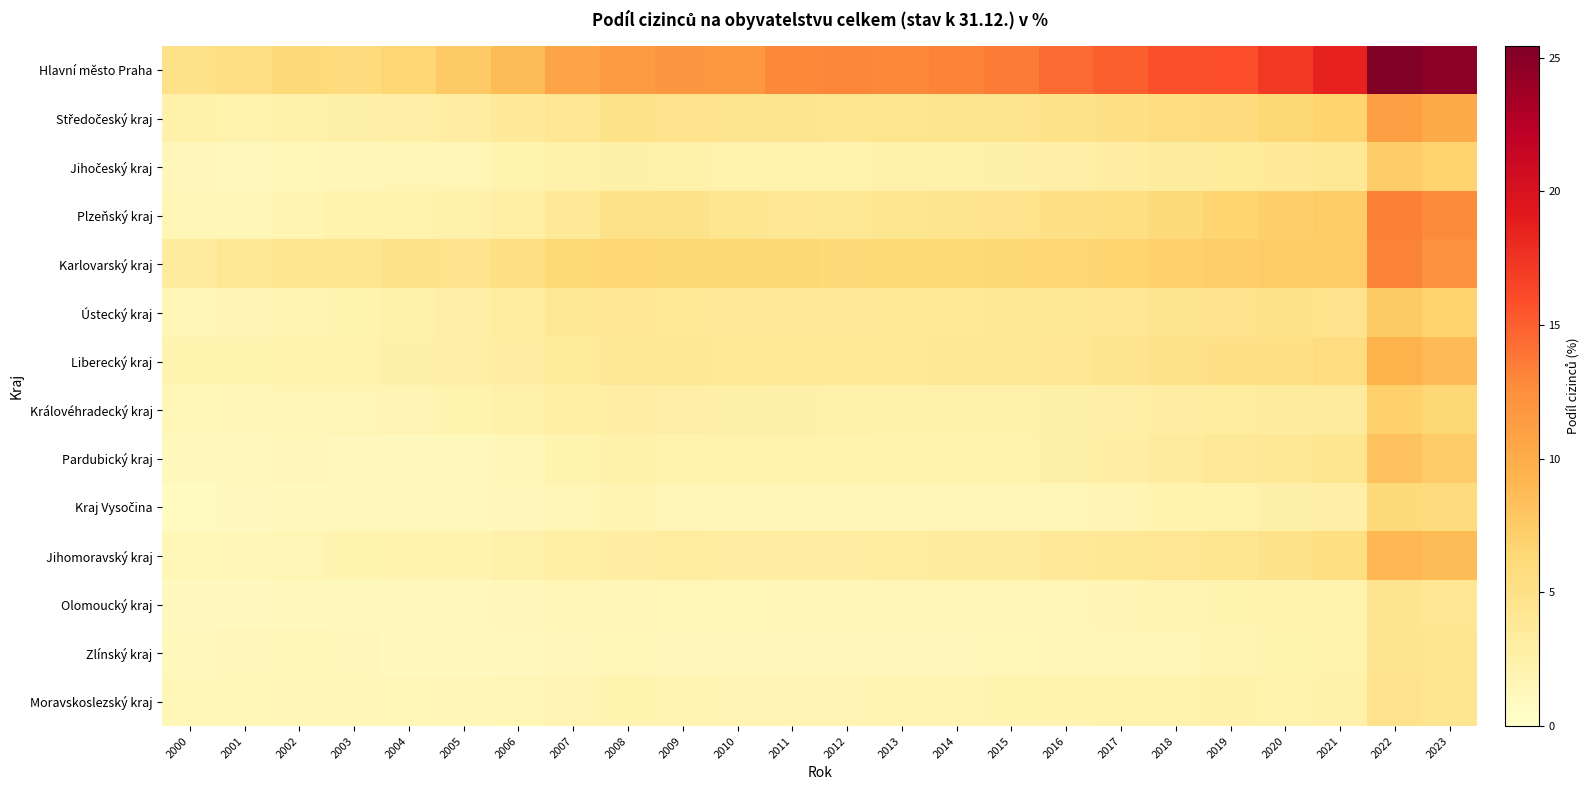

Which series has the widest spread of values?

Hlavní město Praha